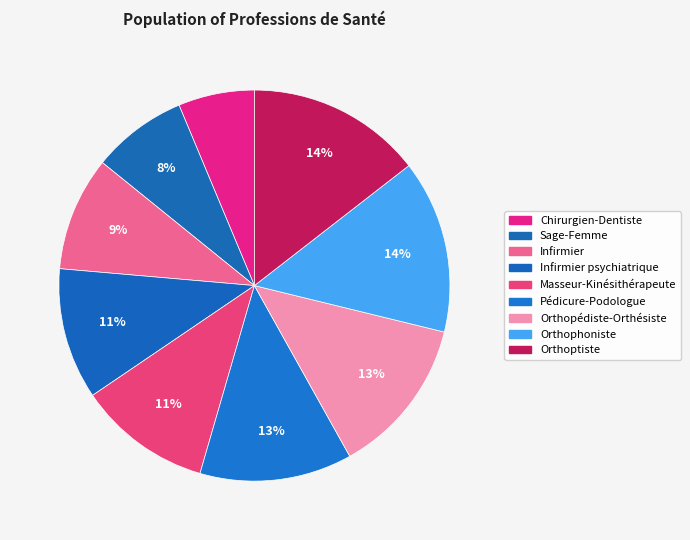

To the nearest percent, what is the average slice percentage?

11%